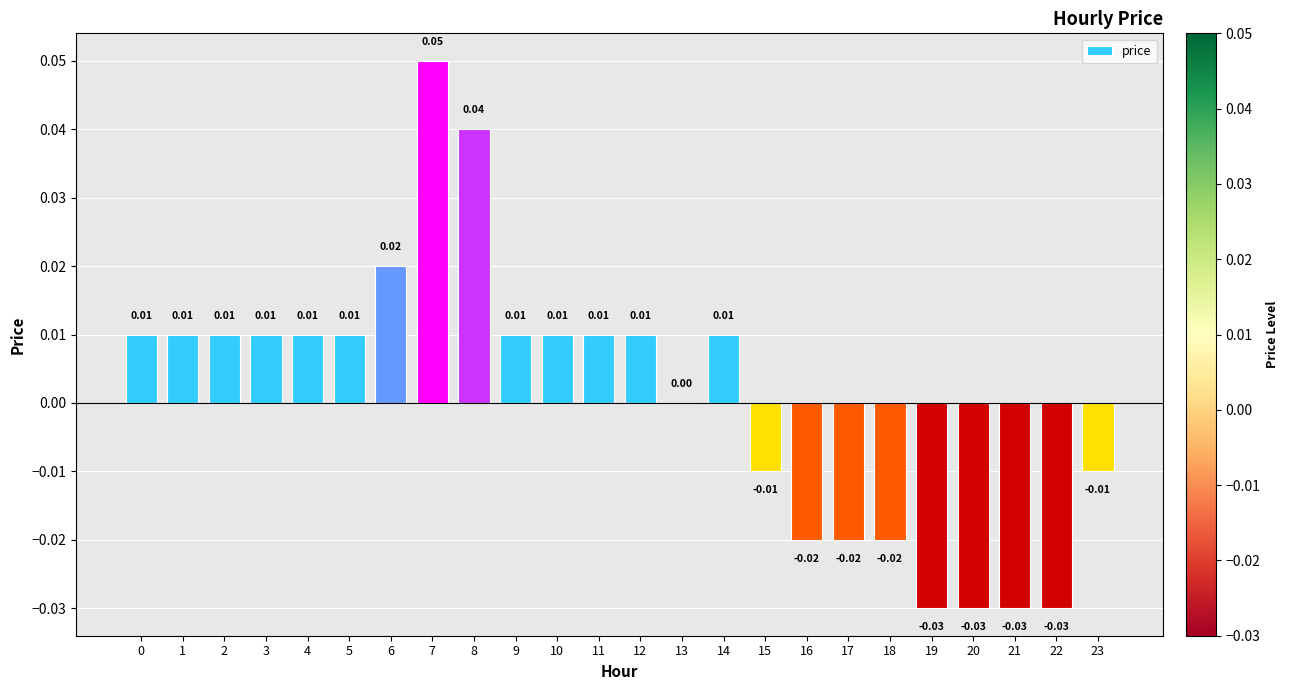

Reading left to right, what are all the values shown in this chart?

0.0	0.0	0.0	0.0	0.0	0.0	0.0	0.1	0.0	0.0	0.0	0.0	0.0	0.0	0.0	-0.0	-0.0	-0.0	-0.0	-0.0	-0.0	-0.0	-0.0	-0.0